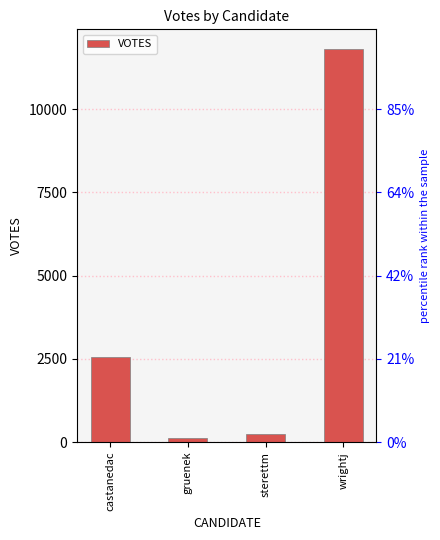

Reading right to left, extract all data points from this chart.

11804	230	114	2558